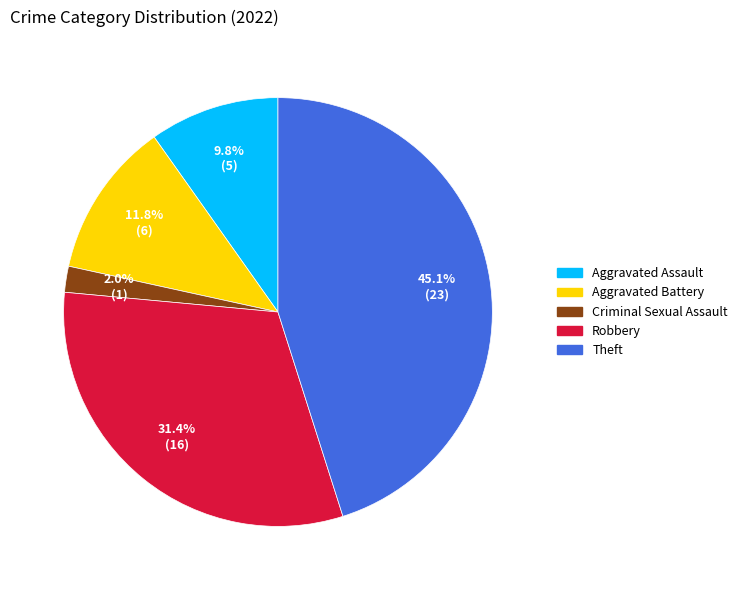

Is there a majority slice in this chart?

No